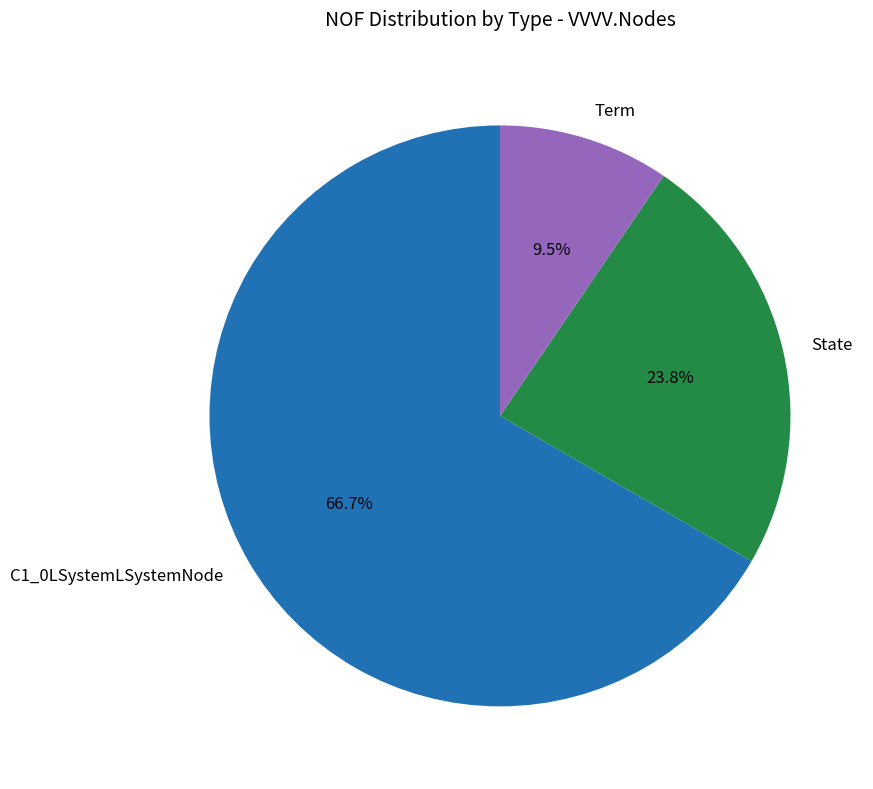

Is there a majority slice in this chart?

Yes